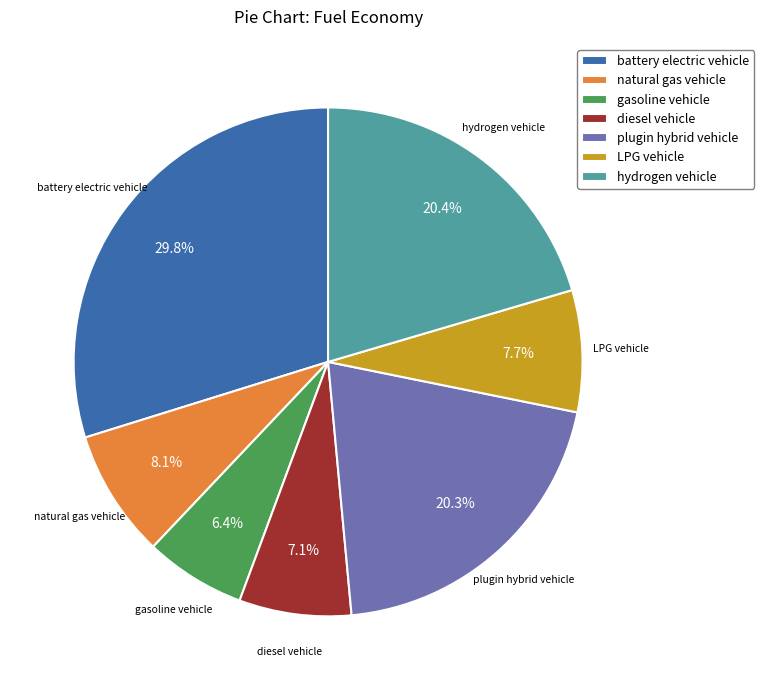

Is plugin hybrid vehicle the majority of the pie?

No